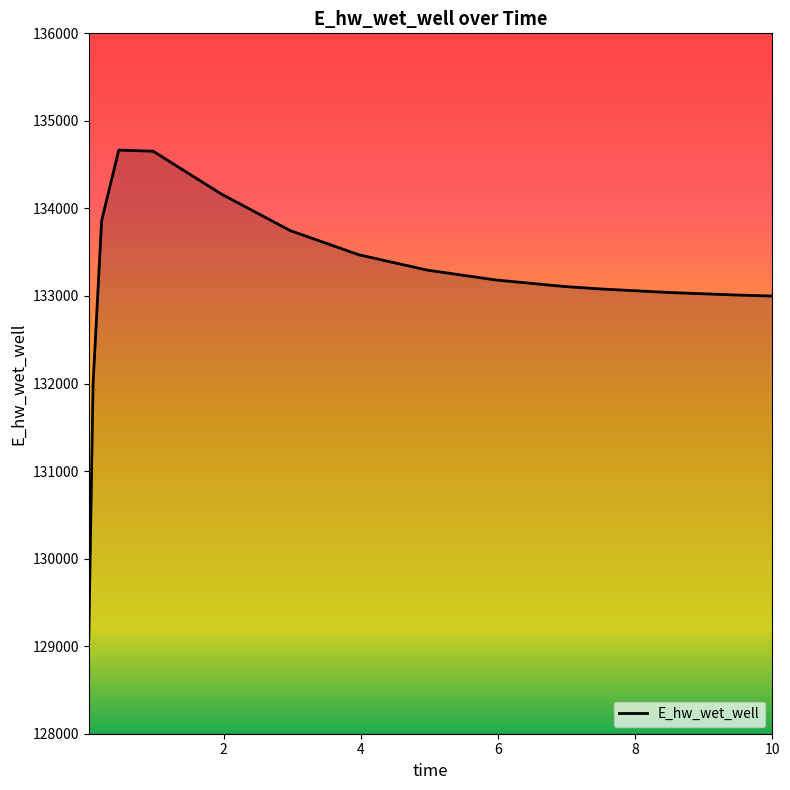

What is the sum of all values?

1997361.7